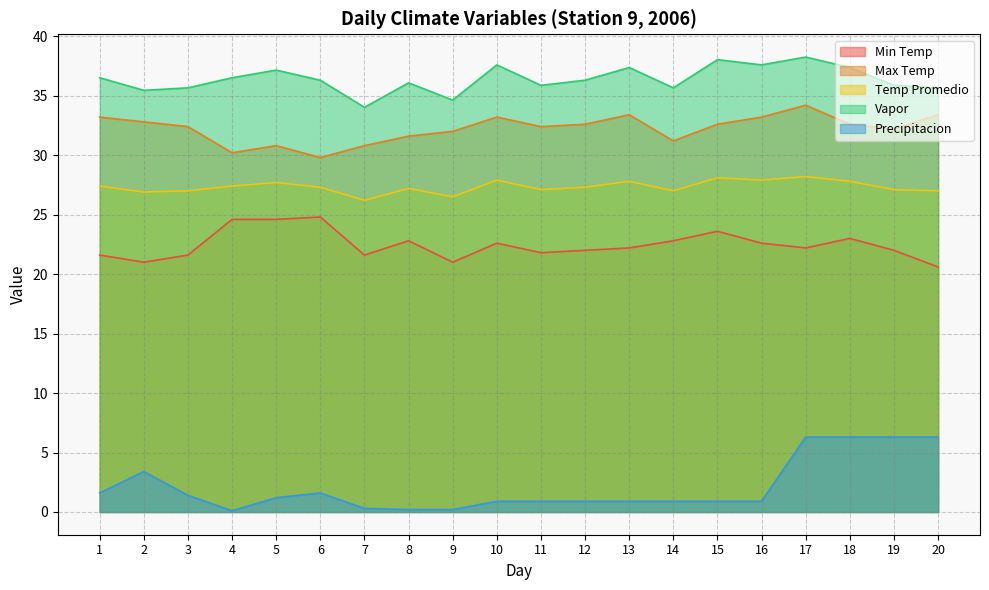

Which has a higher value, 7 or 13?

13